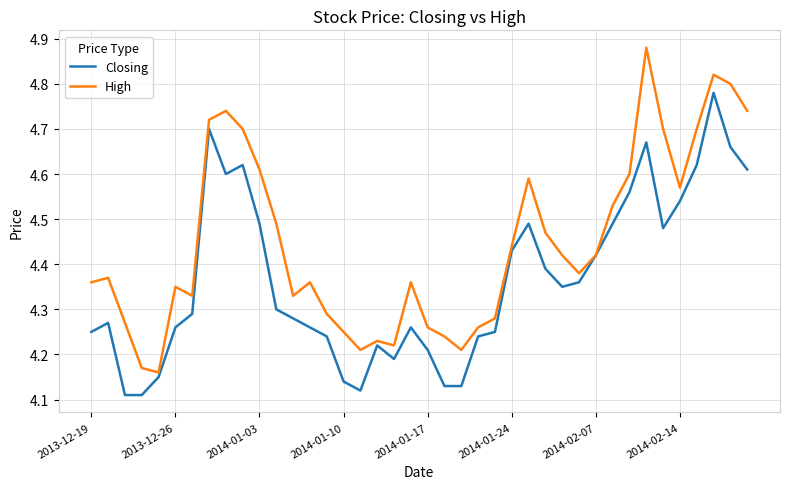

Which series has the largest range (max minus min)?

High